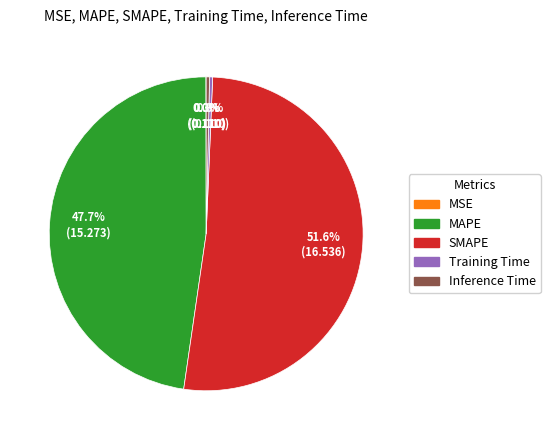

Which category accounts for the majority?

SMAPE